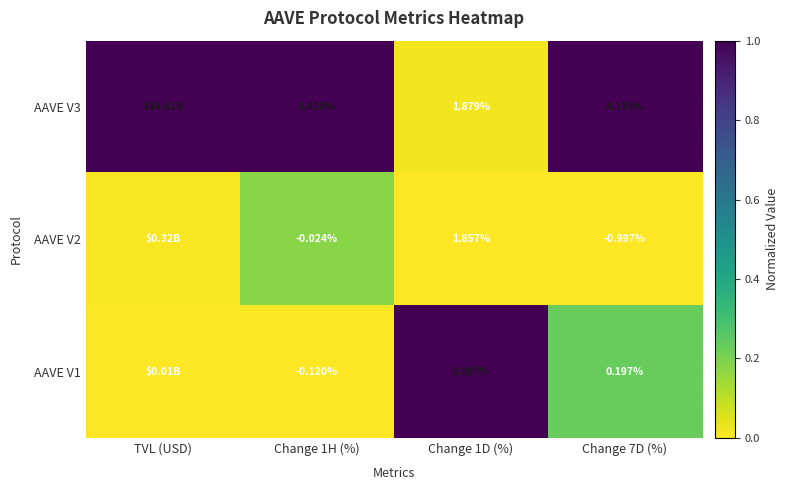

Which label corresponds to the smallest value in the chart?

Change 1D (%)